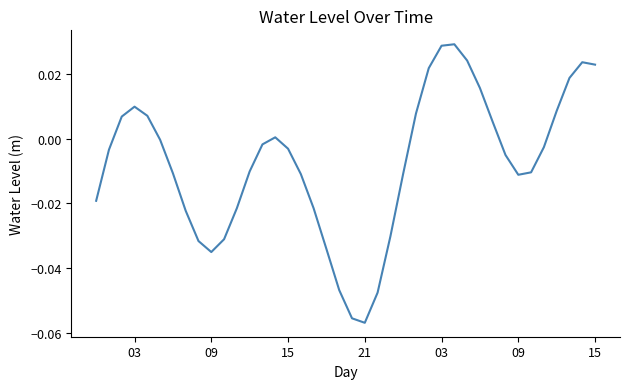

What is the sum of all values?

-0.3